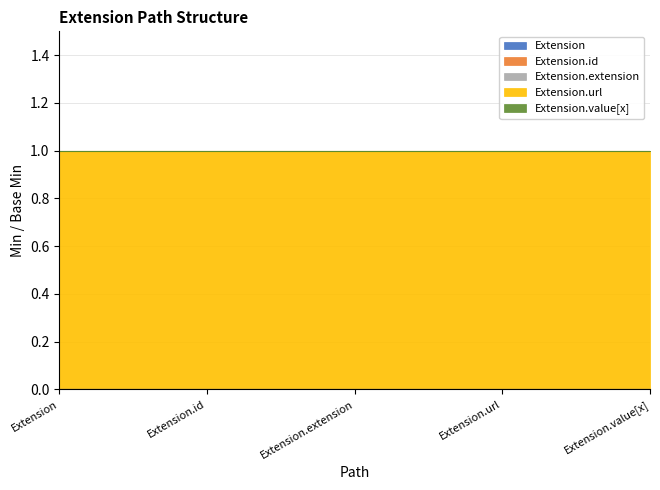

At Extension, list the series in order from largest to smallest.

Extension.url, Extension, Extension.id, Extension.extension, Extension.value[x]